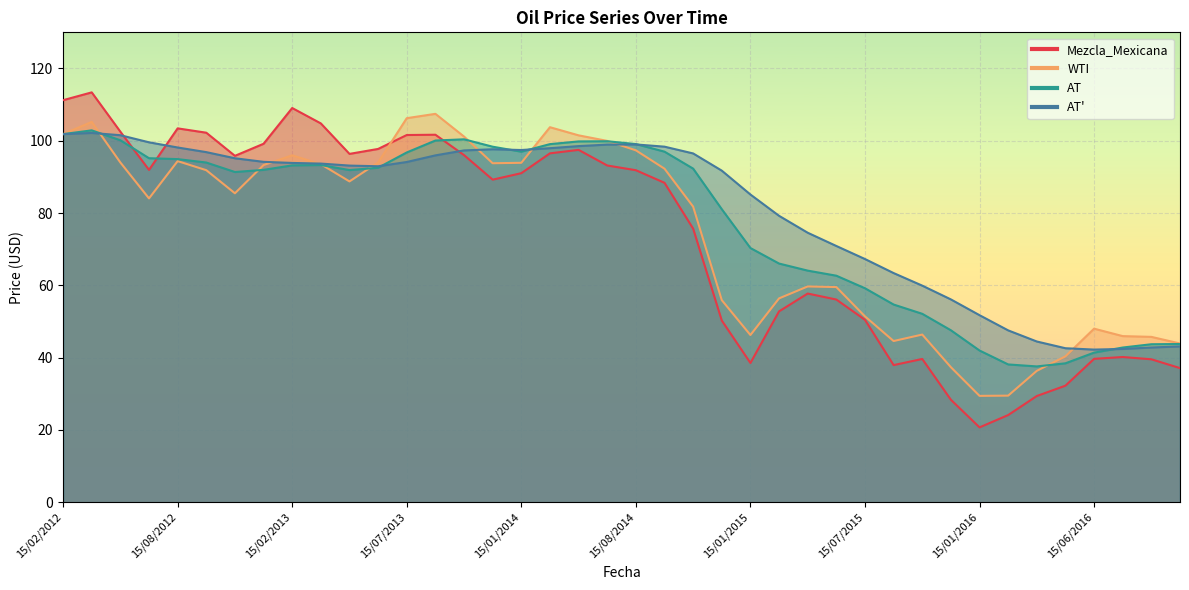

Where is WTI nearest to the value 68?

15/05/2015